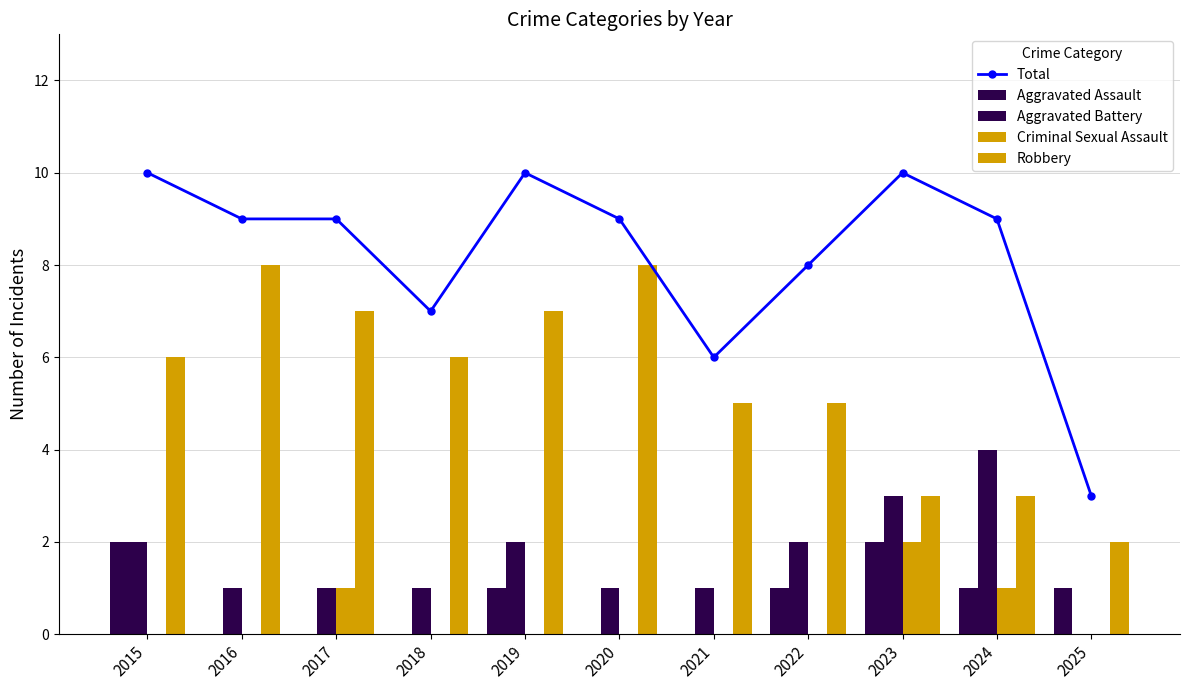

At 2019, list the series in order from largest to smallest.

Total, Robbery, Aggravated Battery, Aggravated Assault, Criminal Sexual Assault